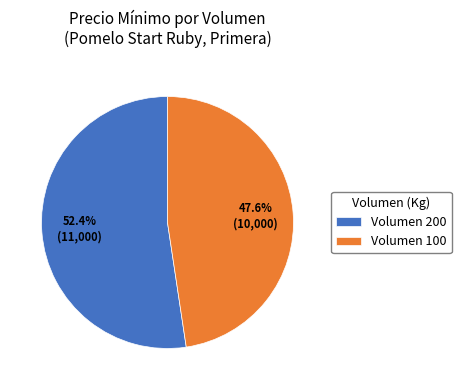

Rank the categories by value from lowest to highest.

Volumen 100, Volumen 200